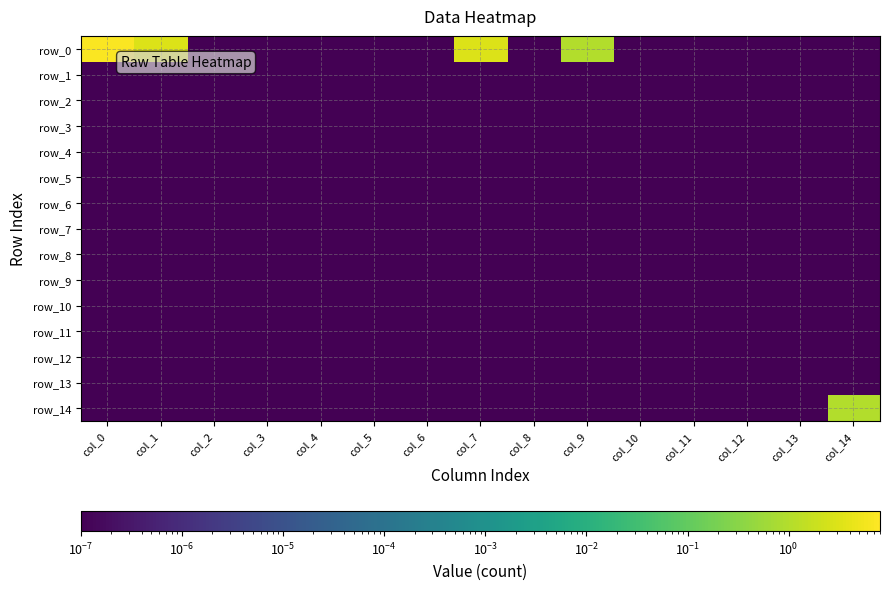

Reading left to right, transcribe all the data shown in this chart.

row_0: col_0=7.0	col_1=3.0	col_2=0.0	col_3=0.0	col_4=0.0	col_5=0.0	col_6=0.0	col_7=3.0	col_8=0.0	col_9=1.0	col_10=0.0	col_11=0.0	col_12=0.0	col_13=0.0	col_14=0.0
row_1: col_0=0.0	col_1=0.0	col_2=0.0	col_3=0.0	col_4=0.0	col_5=0.0	col_6=0.0	col_7=0.0	col_8=0.0	col_9=0.0	col_10=0.0	col_11=0.0	col_12=0.0	col_13=0.0	col_14=0.0
row_2: col_0=0.0	col_1=0.0	col_2=0.0	col_3=0.0	col_4=0.0	col_5=0.0	col_6=0.0	col_7=0.0	col_8=0.0	col_9=0.0	col_10=0.0	col_11=0.0	col_12=0.0	col_13=0.0	col_14=0.0
row_3: col_0=0.0	col_1=0.0	col_2=0.0	col_3=0.0	col_4=0.0	col_5=0.0	col_6=0.0	col_7=0.0	col_8=0.0	col_9=0.0	col_10=0.0	col_11=0.0	col_12=0.0	col_13=0.0	col_14=0.0
row_4: col_0=0.0	col_1=0.0	col_2=0.0	col_3=0.0	col_4=0.0	col_5=0.0	col_6=0.0	col_7=0.0	col_8=0.0	col_9=0.0	col_10=0.0	col_11=0.0	col_12=0.0	col_13=0.0	col_14=0.0
row_5: col_0=0.0	col_1=0.0	col_2=0.0	col_3=0.0	col_4=0.0	col_5=0.0	col_6=0.0	col_7=0.0	col_8=0.0	col_9=0.0	col_10=0.0	col_11=0.0	col_12=0.0	col_13=0.0	col_14=0.0
row_6: col_0=0.0	col_1=0.0	col_2=0.0	col_3=0.0	col_4=0.0	col_5=0.0	col_6=0.0	col_7=0.0	col_8=0.0	col_9=0.0	col_10=0.0	col_11=0.0	col_12=0.0	col_13=0.0	col_14=0.0
row_7: col_0=0.0	col_1=0.0	col_2=0.0	col_3=0.0	col_4=0.0	col_5=0.0	col_6=0.0	col_7=0.0	col_8=0.0	col_9=0.0	col_10=0.0	col_11=0.0	col_12=0.0	col_13=0.0	col_14=0.0
row_8: col_0=0.0	col_1=0.0	col_2=0.0	col_3=0.0	col_4=0.0	col_5=0.0	col_6=0.0	col_7=0.0	col_8=0.0	col_9=0.0	col_10=0.0	col_11=0.0	col_12=0.0	col_13=0.0	col_14=0.0
row_9: col_0=0.0	col_1=0.0	col_2=0.0	col_3=0.0	col_4=0.0	col_5=0.0	col_6=0.0	col_7=0.0	col_8=0.0	col_9=0.0	col_10=0.0	col_11=0.0	col_12=0.0	col_13=0.0	col_14=0.0
row_10: col_0=0.0	col_1=0.0	col_2=0.0	col_3=0.0	col_4=0.0	col_5=0.0	col_6=0.0	col_7=0.0	col_8=0.0	col_9=0.0	col_10=0.0	col_11=0.0	col_12=0.0	col_13=0.0	col_14=0.0
row_11: col_0=0.0	col_1=0.0	col_2=0.0	col_3=0.0	col_4=0.0	col_5=0.0	col_6=0.0	col_7=0.0	col_8=0.0	col_9=0.0	col_10=0.0	col_11=0.0	col_12=0.0	col_13=0.0	col_14=0.0
row_12: col_0=0.0	col_1=0.0	col_2=0.0	col_3=0.0	col_4=0.0	col_5=0.0	col_6=0.0	col_7=0.0	col_8=0.0	col_9=0.0	col_10=0.0	col_11=0.0	col_12=0.0	col_13=0.0	col_14=0.0
row_13: col_0=0.0	col_1=0.0	col_2=0.0	col_3=0.0	col_4=0.0	col_5=0.0	col_6=0.0	col_7=0.0	col_8=0.0	col_9=0.0	col_10=0.0	col_11=0.0	col_12=0.0	col_13=0.0	col_14=0.0
row_14: col_0=0.0	col_1=0.0	col_2=0.0	col_3=0.0	col_4=0.0	col_5=0.0	col_6=0.0	col_7=0.0	col_8=0.0	col_9=0.0	col_10=0.0	col_11=0.0	col_12=0.0	col_13=0.0	col_14=1.0